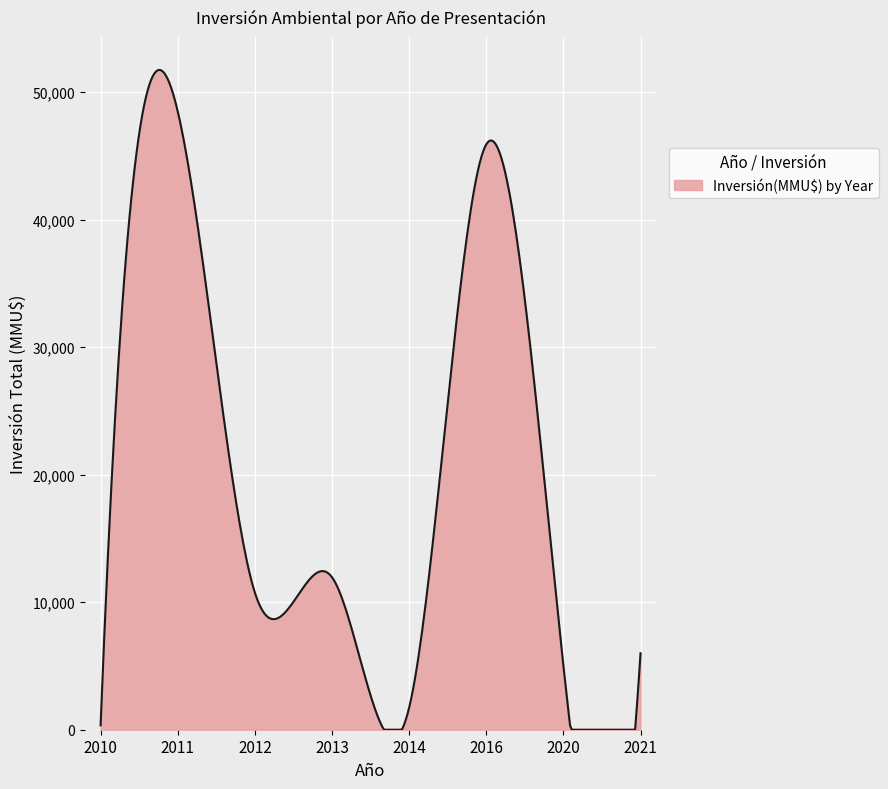

What is the maximum value shown in the chart?

51733.3